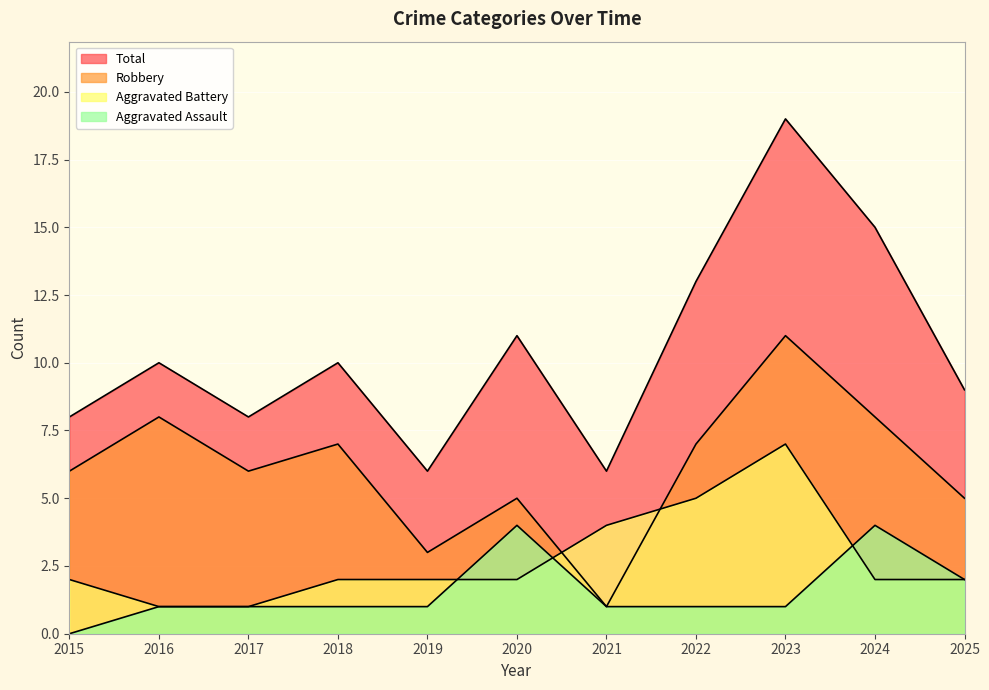

How many lines are shown in the chart?

4